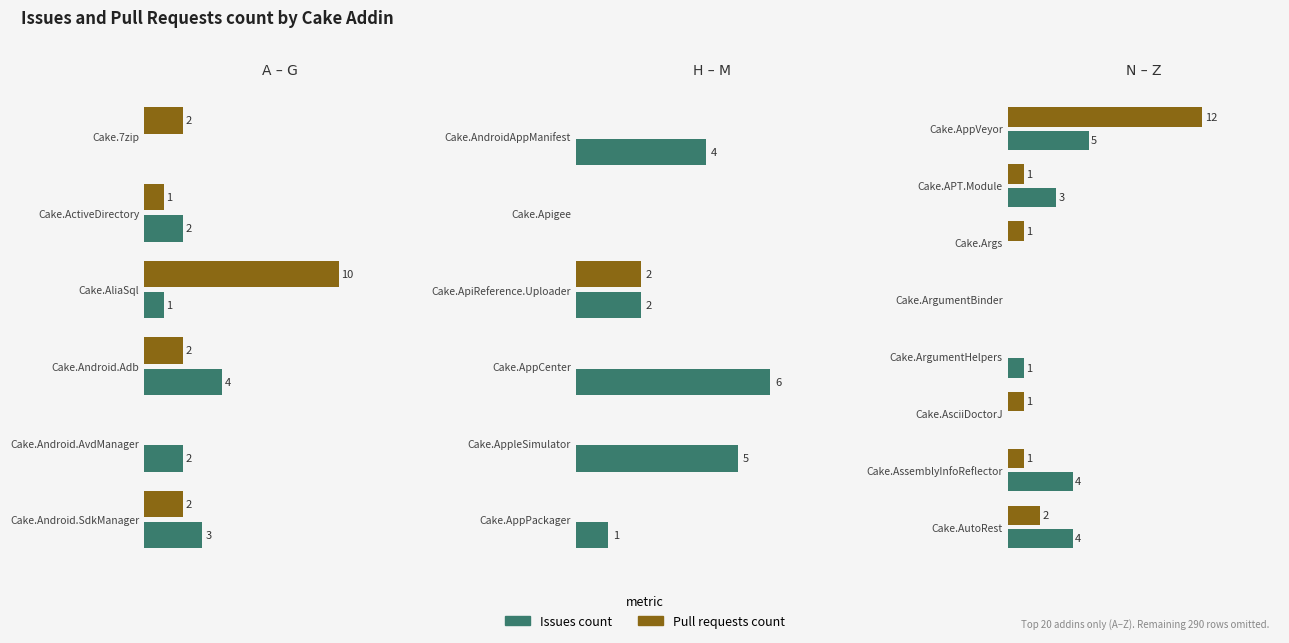

How many series are shown in this chart?

2